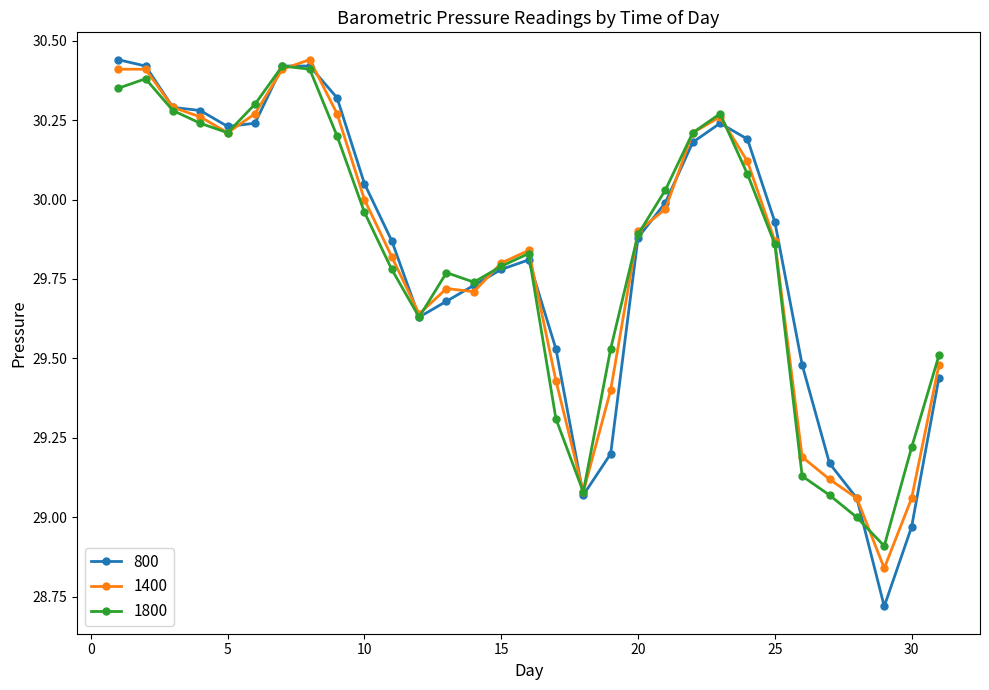

Which series has the largest range (max minus min)?

800